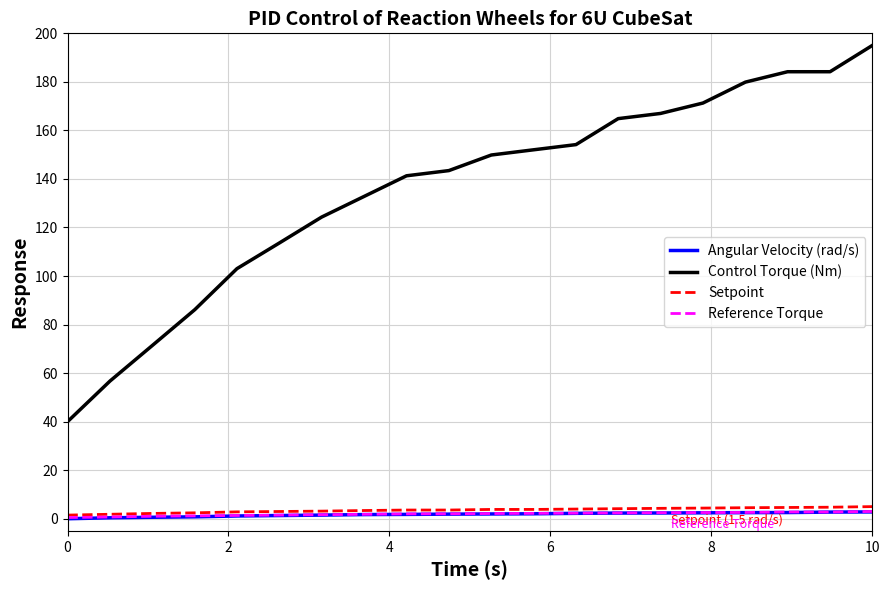

How many lines are shown in the chart?

4